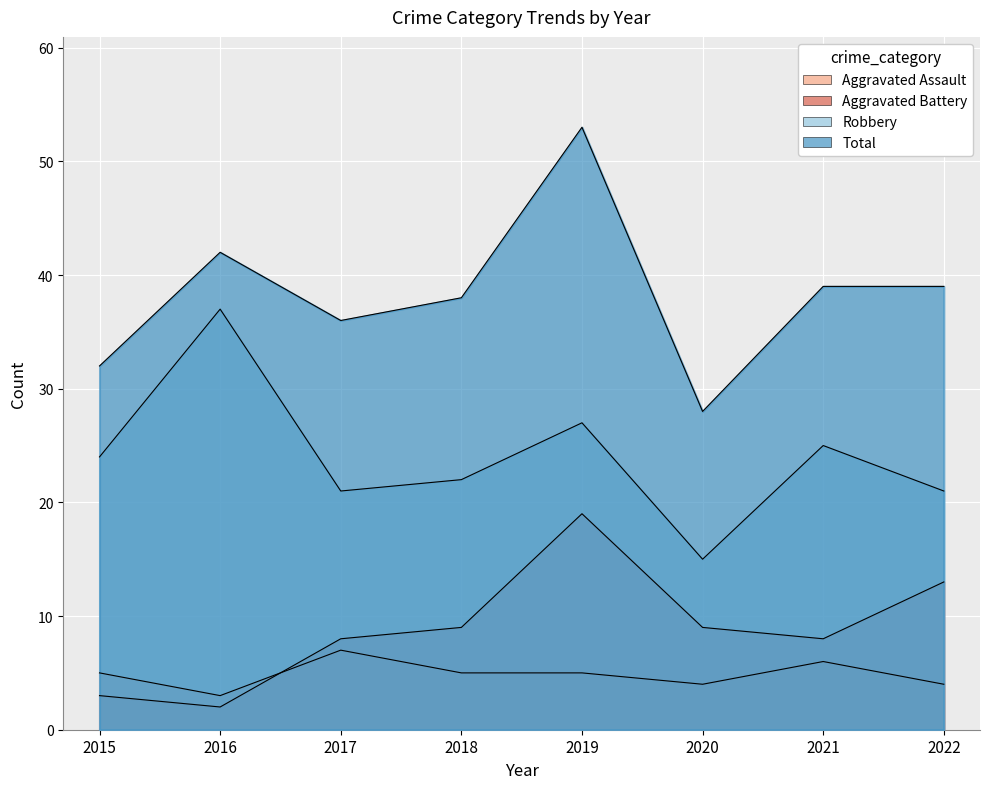

True or false: Aggravated Battery and Total intersect in this chart.

False